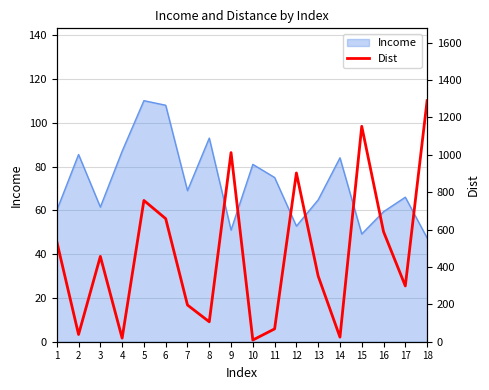

How many values exceed 456?

9